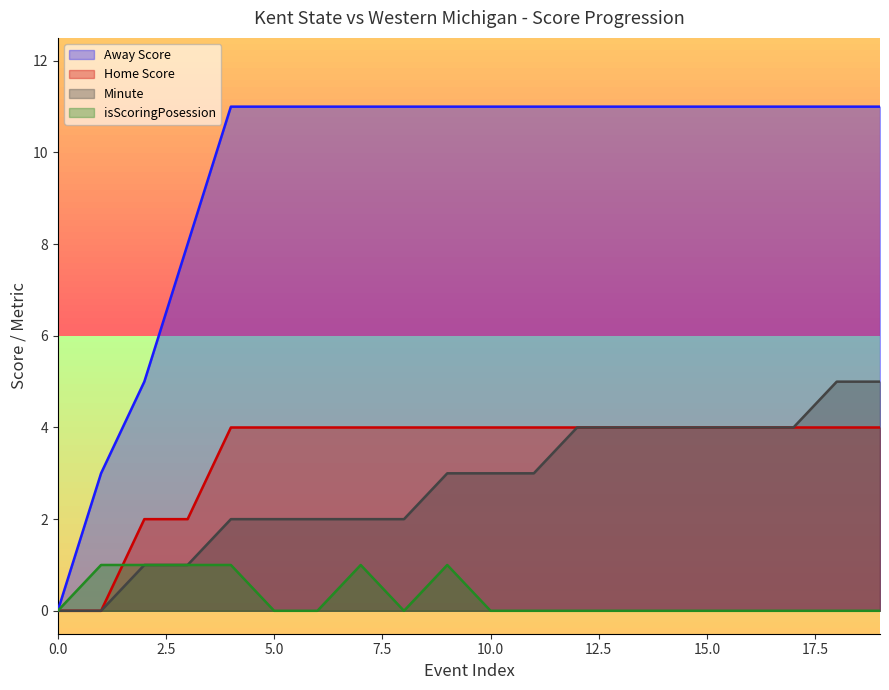

True or false: isScoringPosession and Away Score intersect in this chart.

False